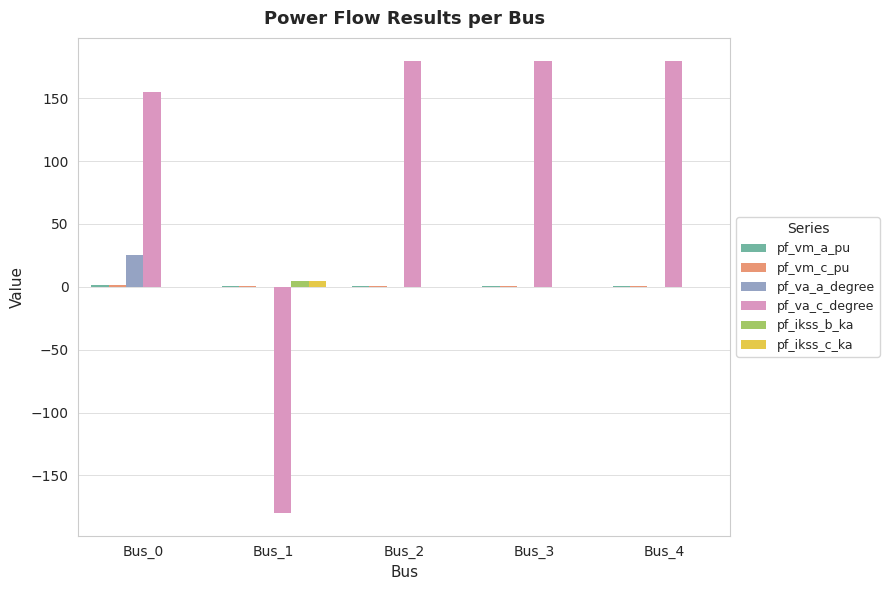

Between Bus_1 and Bus_4, which series saw the biggest shift?

pf_va_c_degree